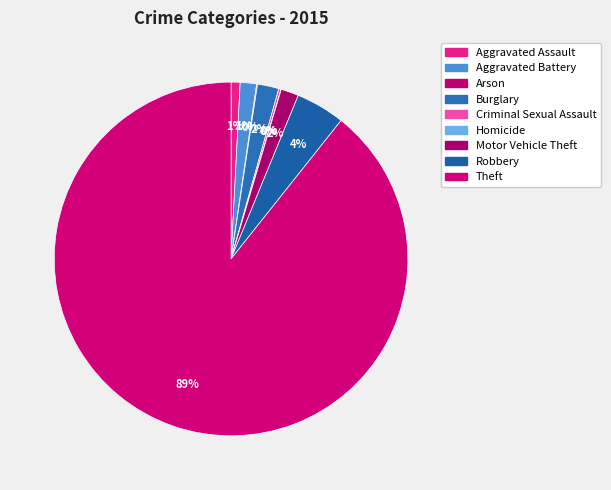

Rank the categories by value from lowest to highest.

Homicide, Arson, Criminal Sexual Assault, Aggravated Assault, Aggravated Battery, Motor Vehicle Theft, Burglary, Robbery, Theft